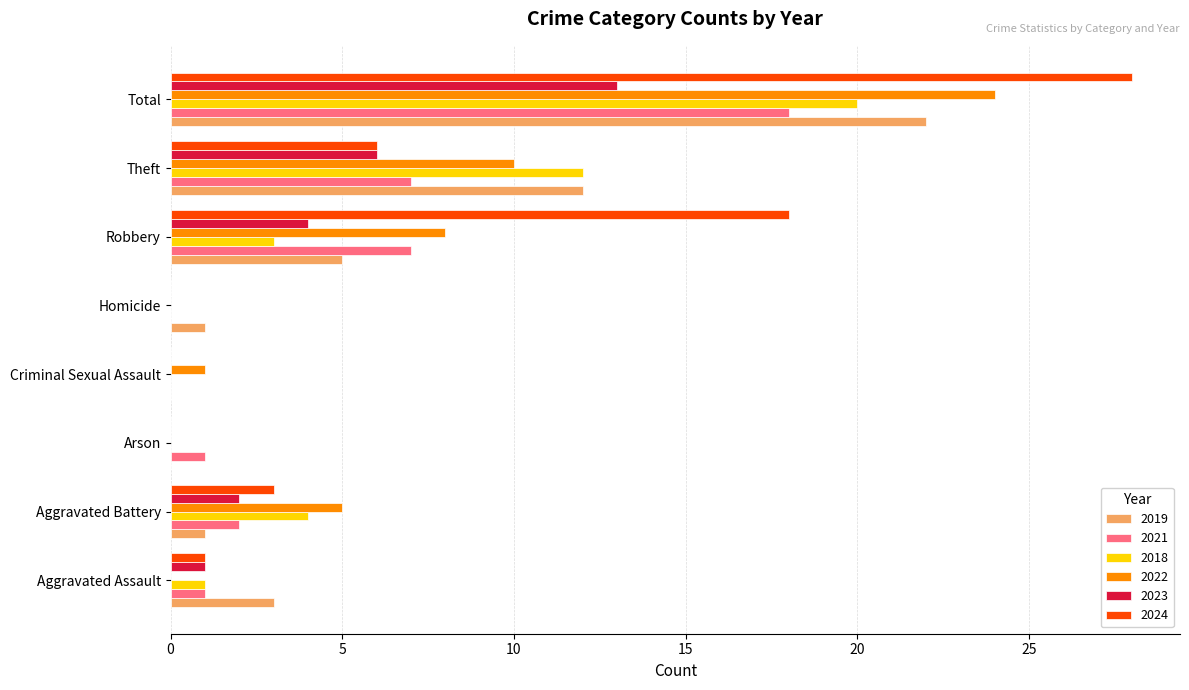

Between Robbery and Theft, which series saw the biggest shift?

2024